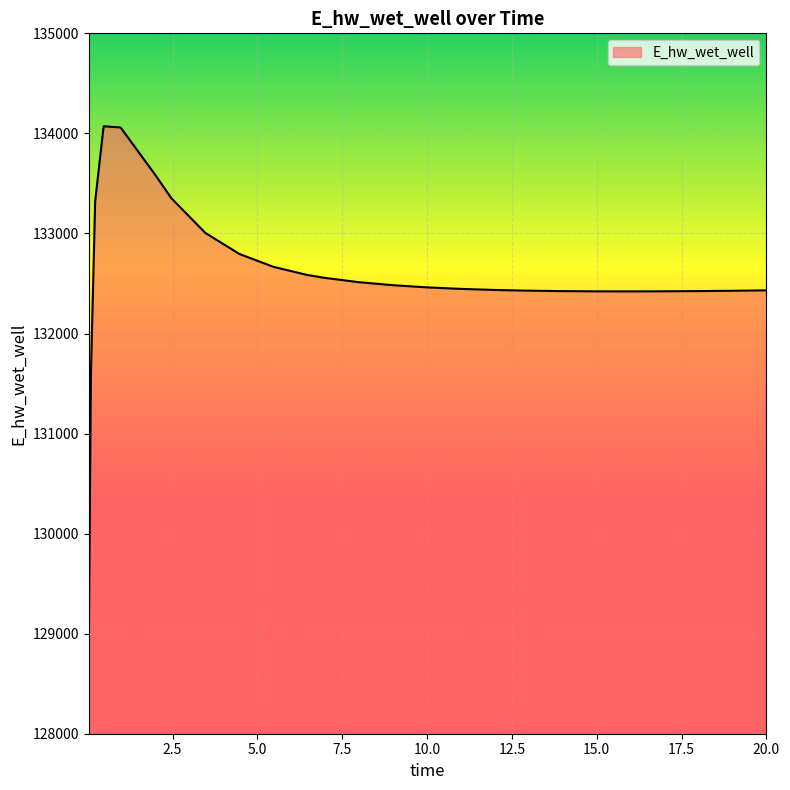

What is the difference between the maximum and minimum values?

5207.9